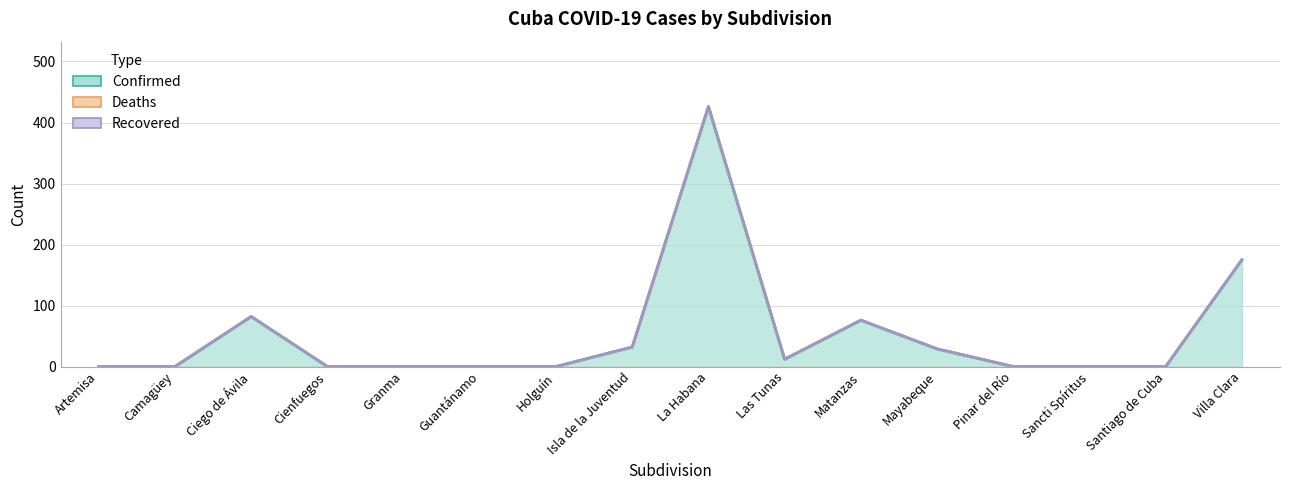

What is the maximum value for Confirmed?

426